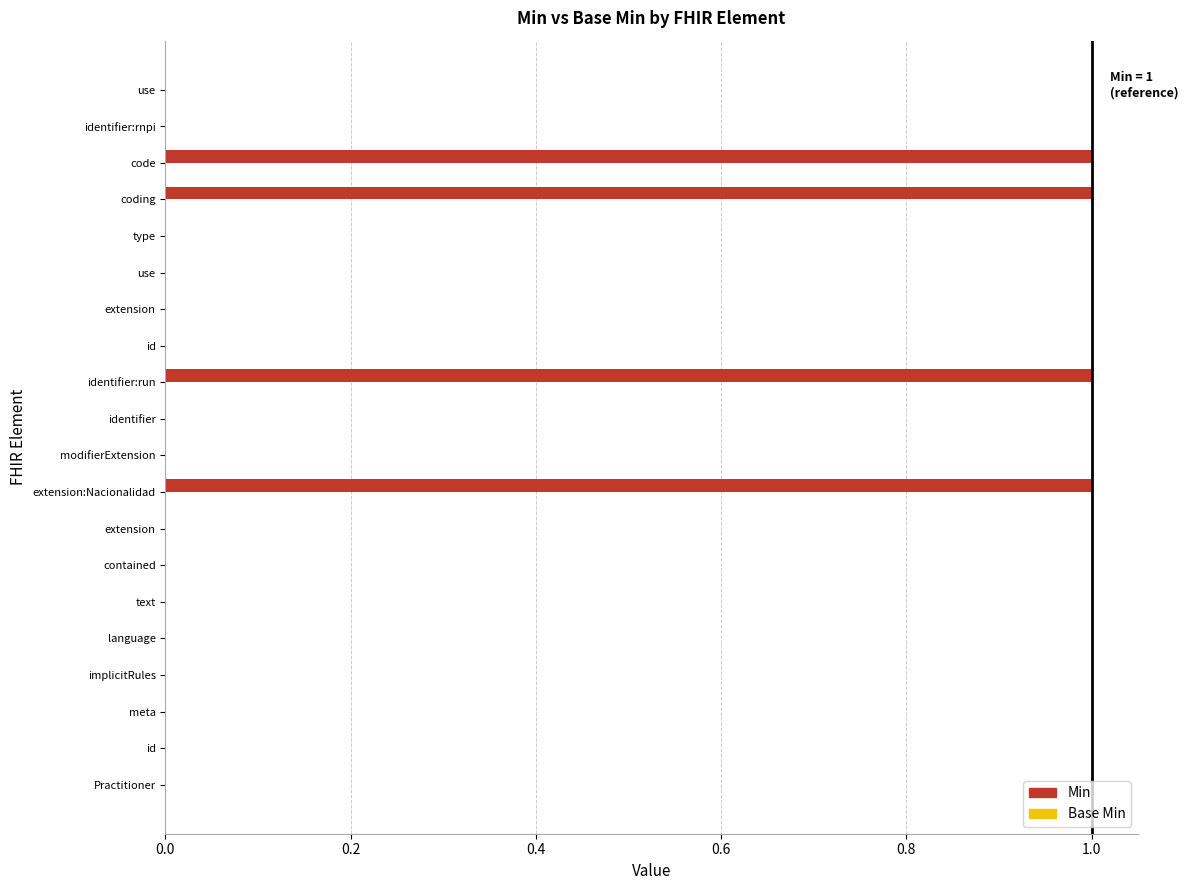

Are the bars horizontal?

Yes